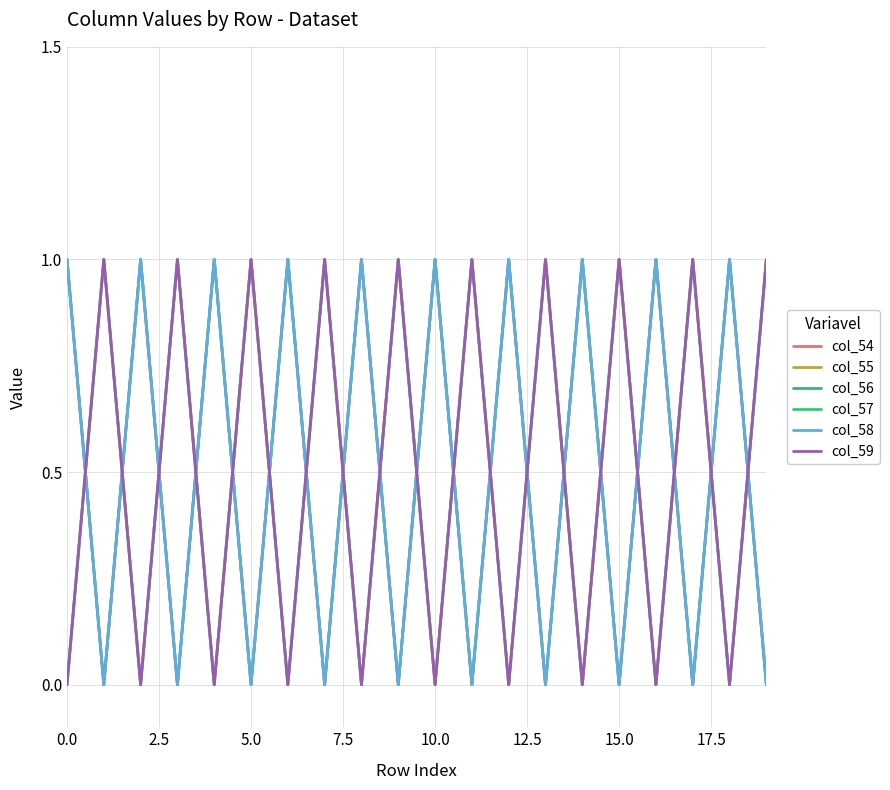

Does the chart have visible grid lines?

Yes